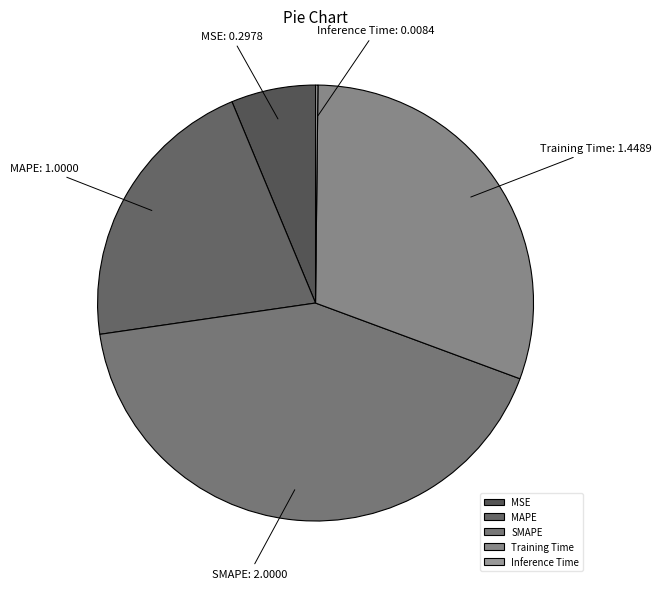

Which category has the biggest portion of the pie?

SMAPE